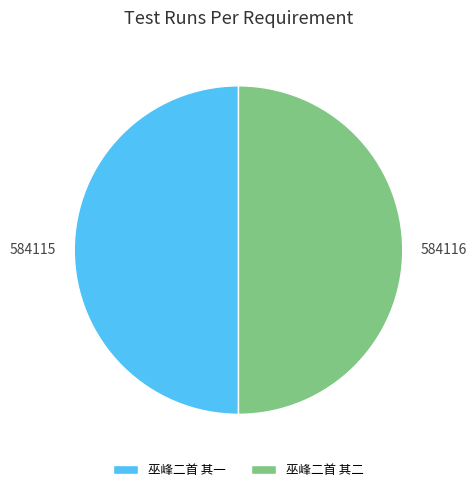

True or false: 巫峰二首 其一 accounts for 50% of the total.

True